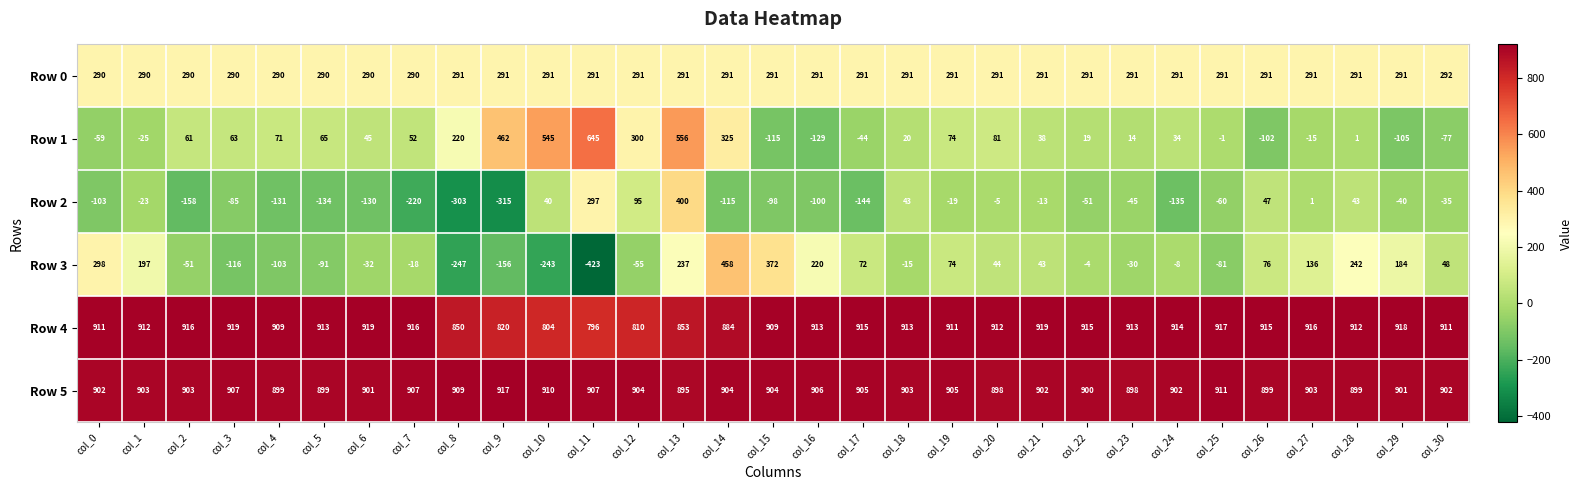

What is the sum of all Row 1 values?

3019